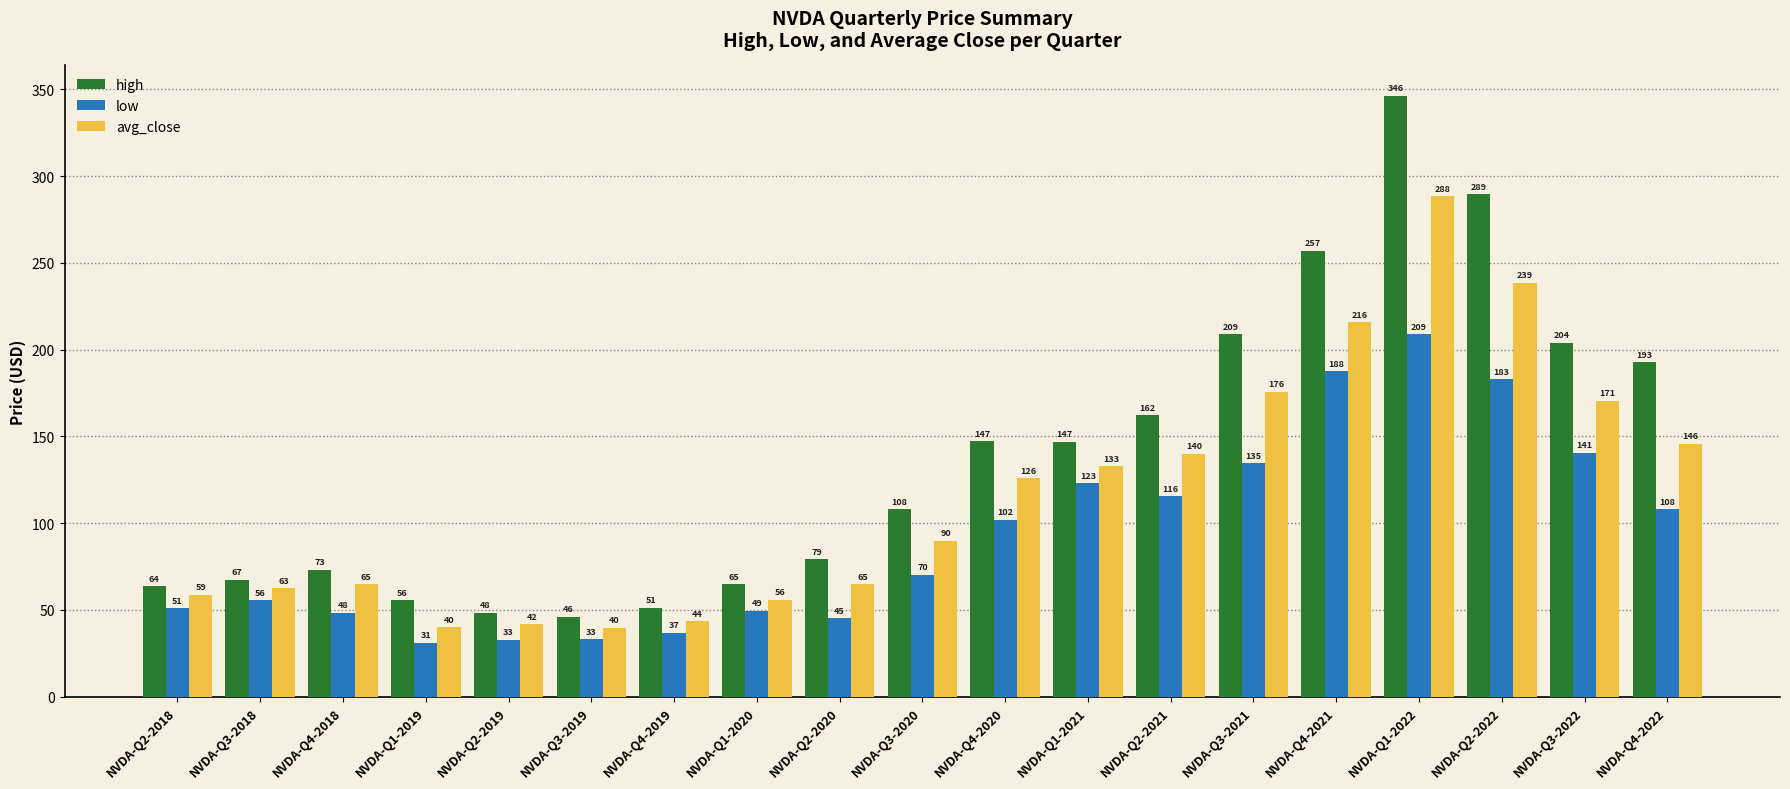

What are all the series names shown in the legend?

high, low, avg_close